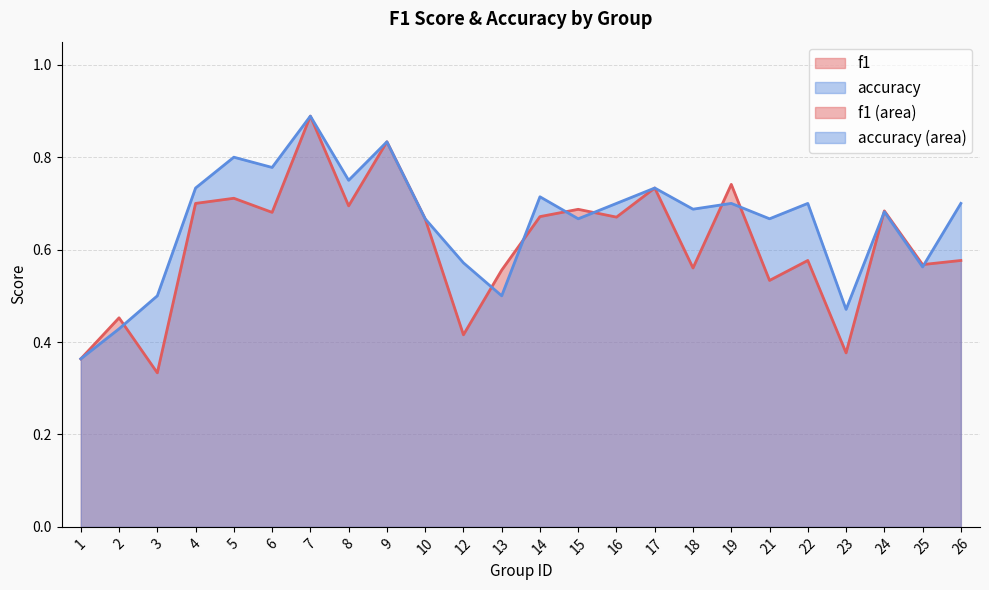

The value of accuracy at 23 is 0.5. True or false?

True